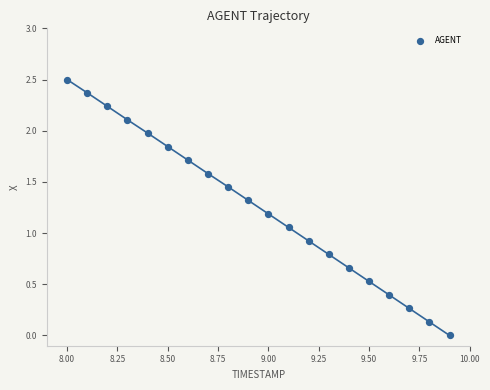

What is the range of Y values (max minus min)?

2.5